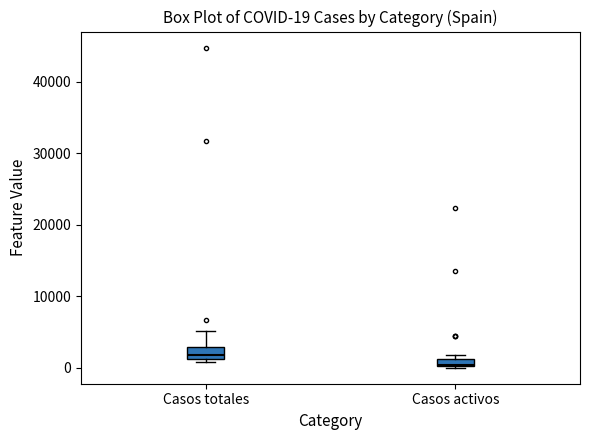

Which box's median line is the highest?

Casos totales